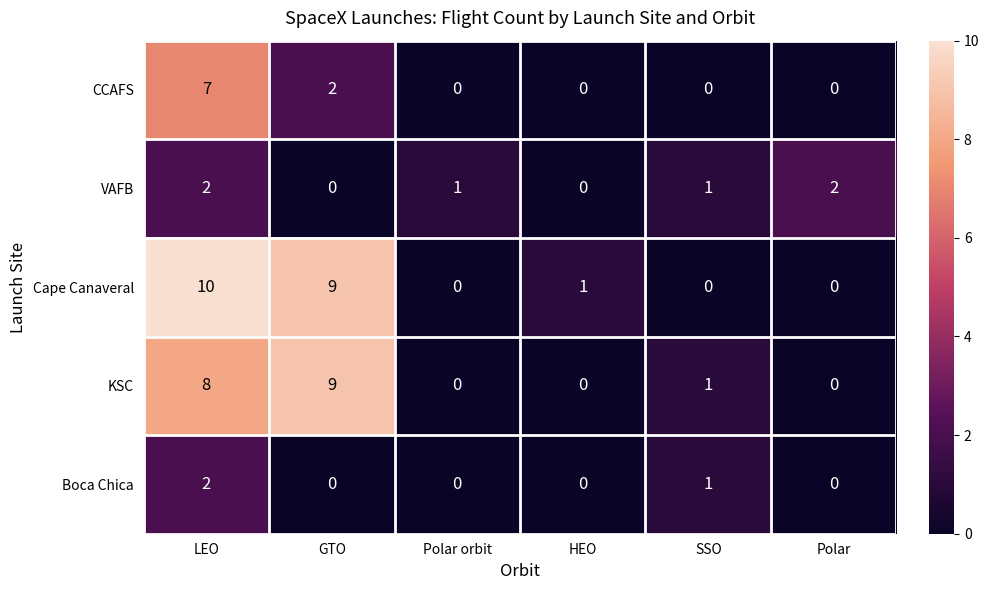

What is the spread (max minus min) of values at SSO?

1